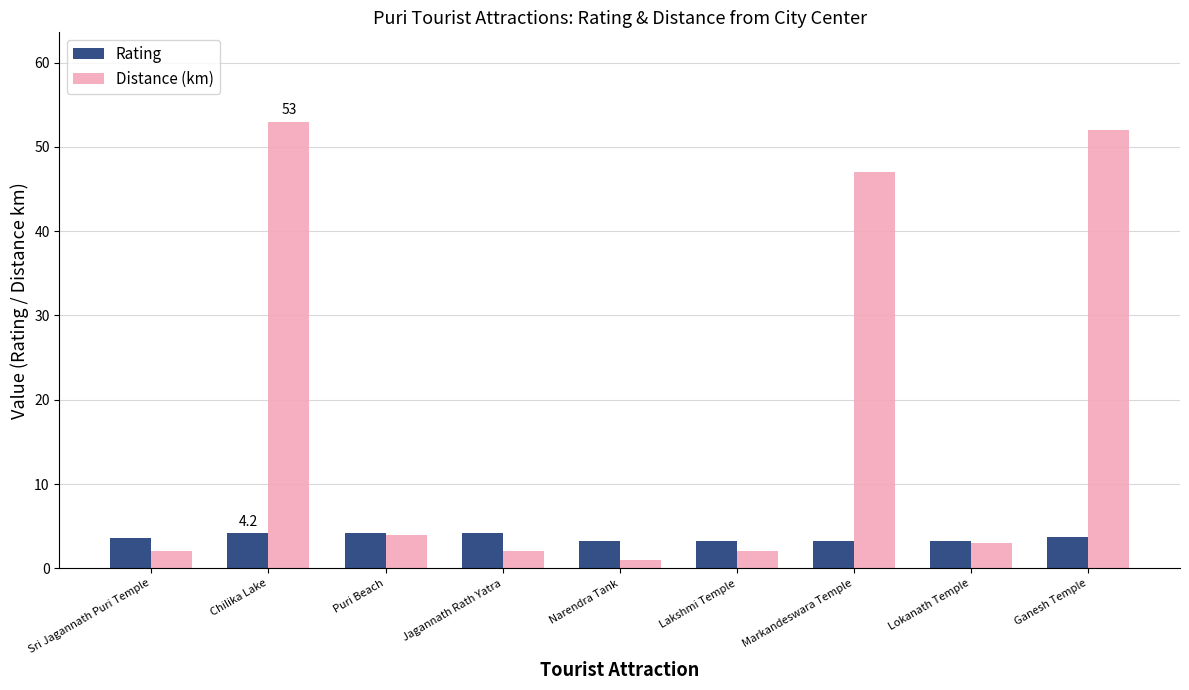

Rank the series by their average value, from highest to lowest.

Distance (km), Rating